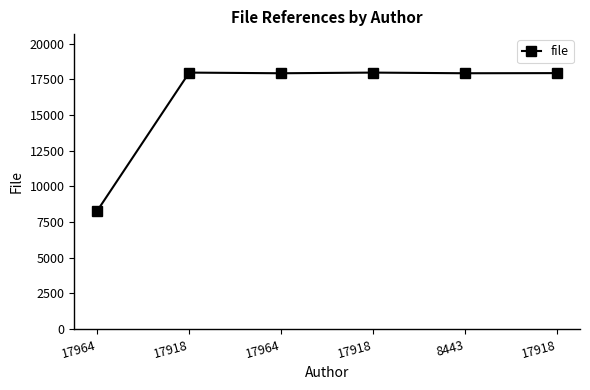

Reading right to left, what are all the values shown in this chart?

17928	17918	17964	17918	17964	8291